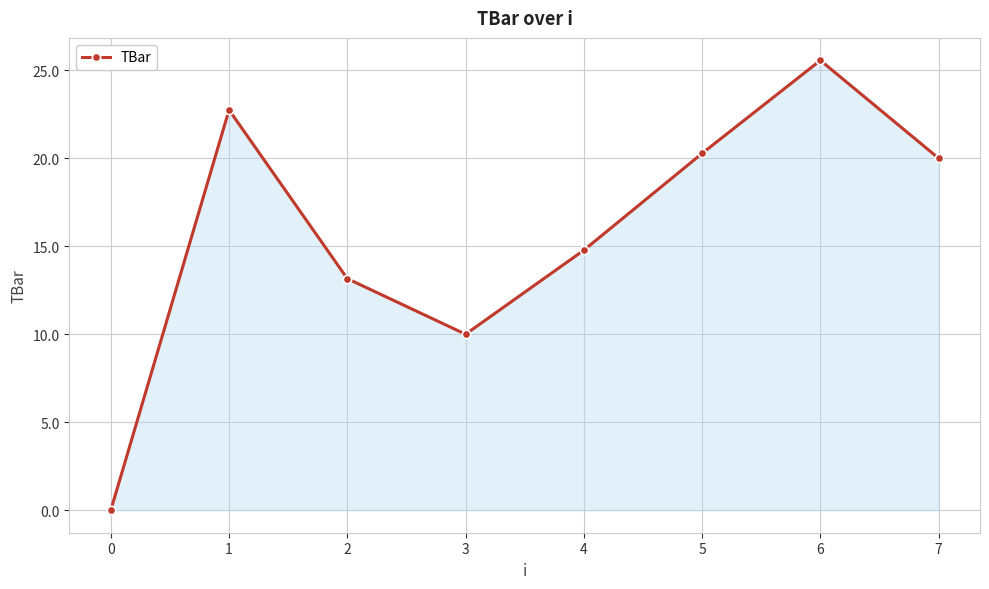

What is the difference between the maximum and minimum values?

25.6